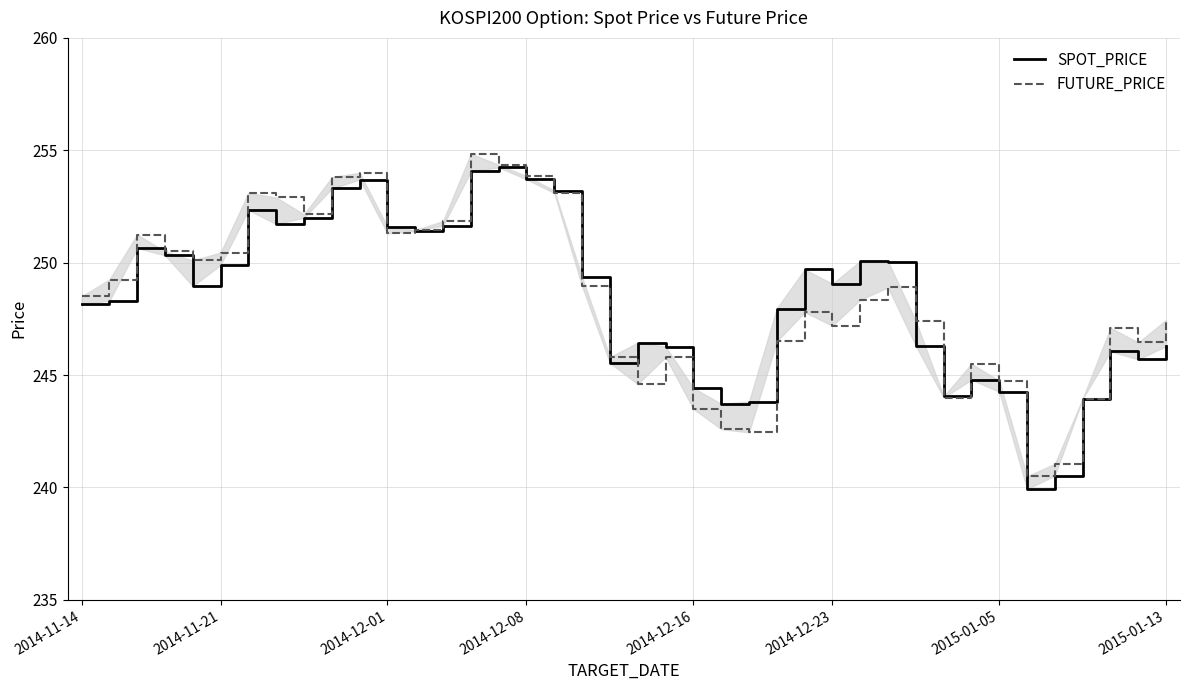

Count the number of data series in this chart.

2